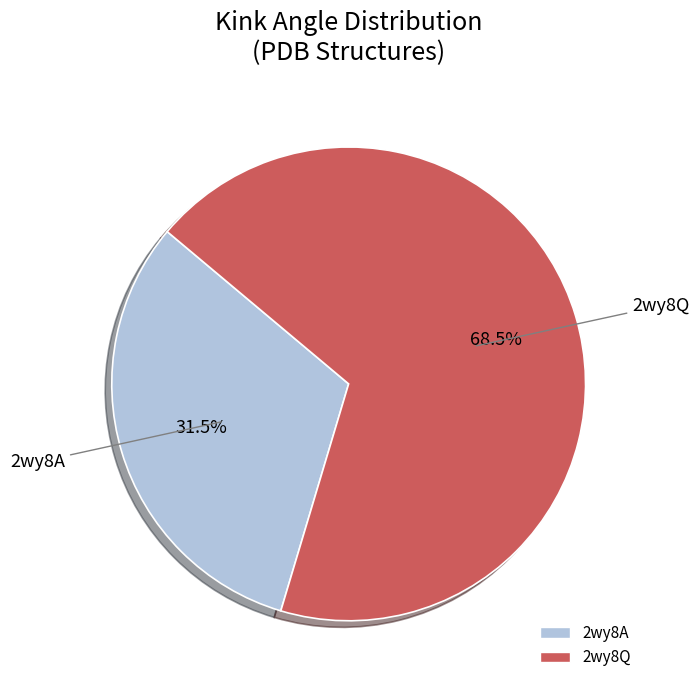

What is the ratio of the value at 2wy8A to the value at 2wy8Q?

0.5